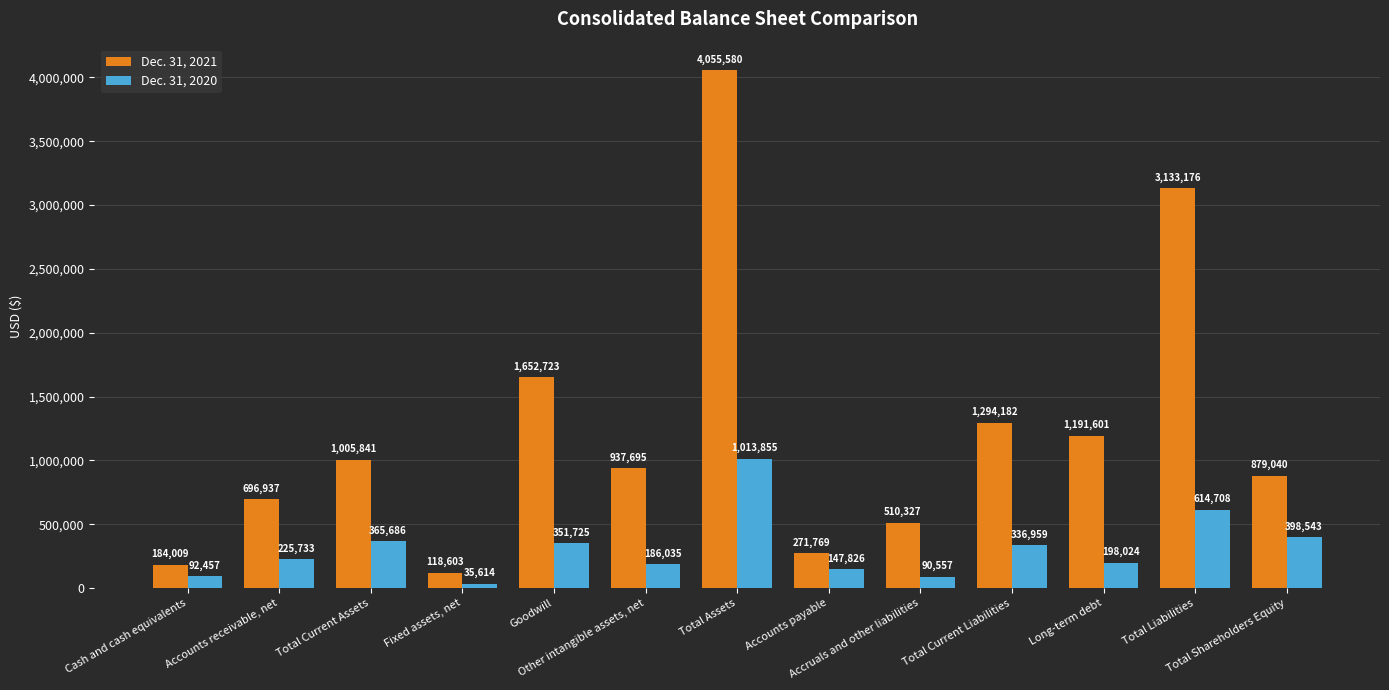

Which series has the widest spread of values?

Dec. 31, 2021